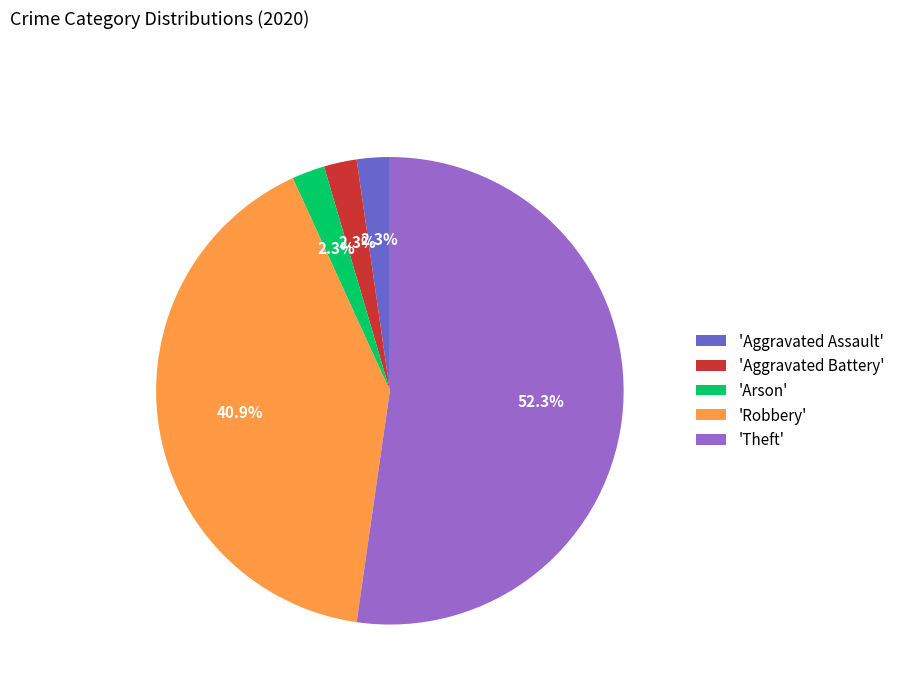

Which slice is the largest?

'Theft'